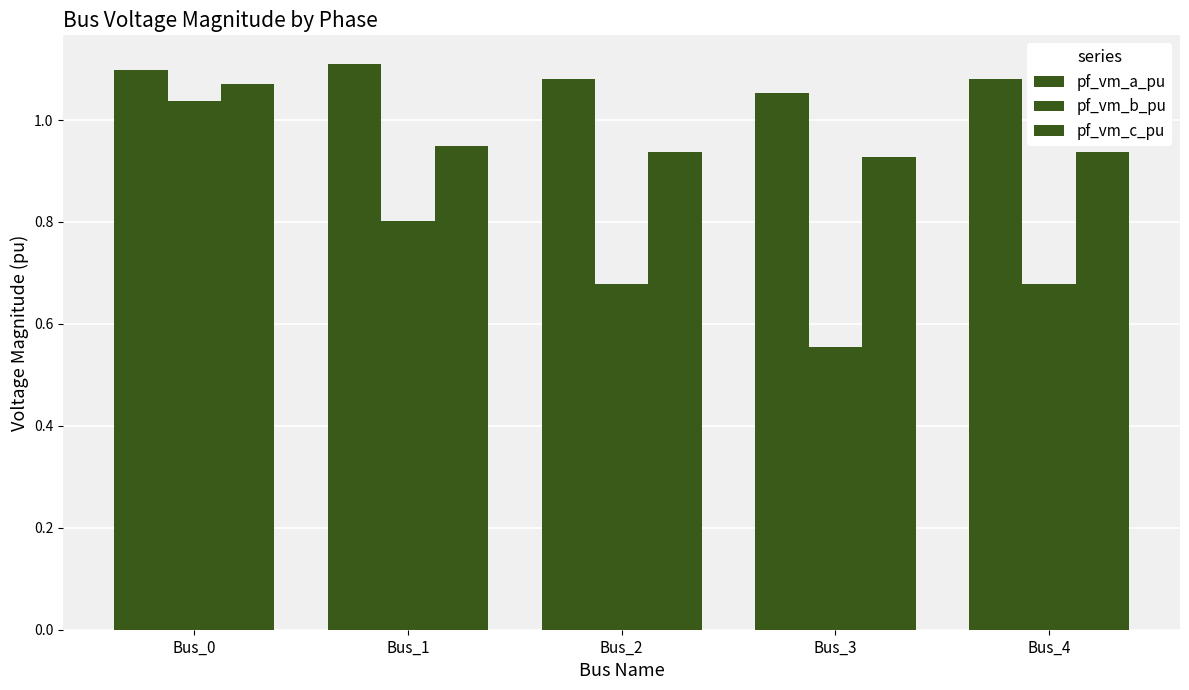

Between Bus_2 and Bus_4, which is larger?

Bus_2